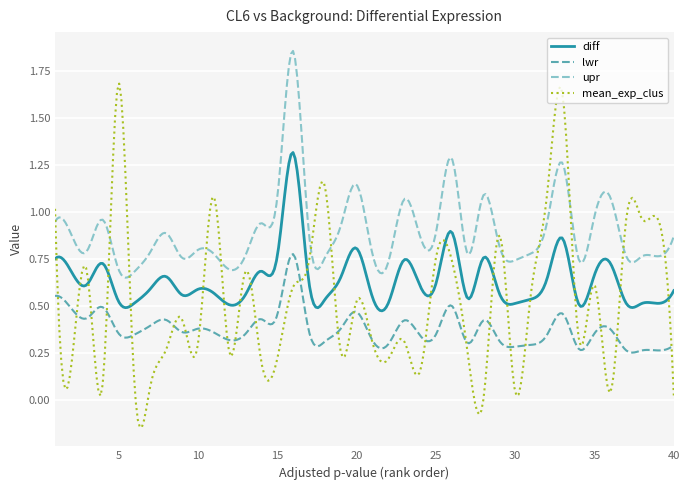

List the series in order of their peak value, highest first.

upr, mean_exp_clus, diff, lwr